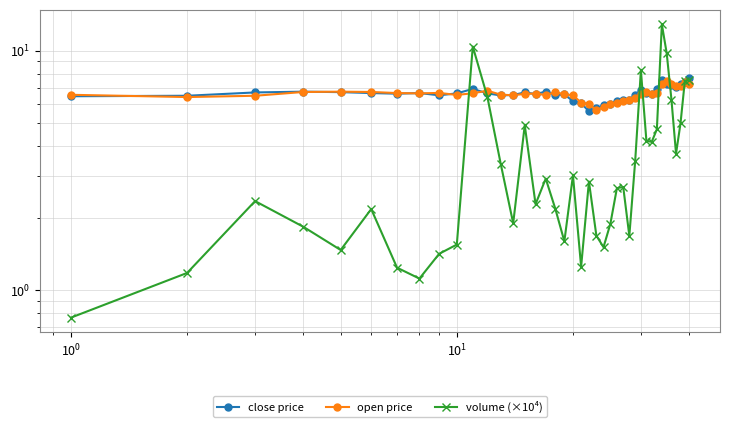

Which series ends up on top after the final intersection of volume (×10⁴) and close price?

close price